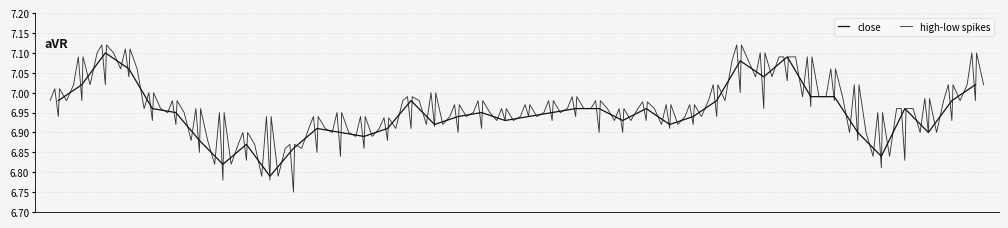

At which category does high reach its first local peak?

2025-01-22